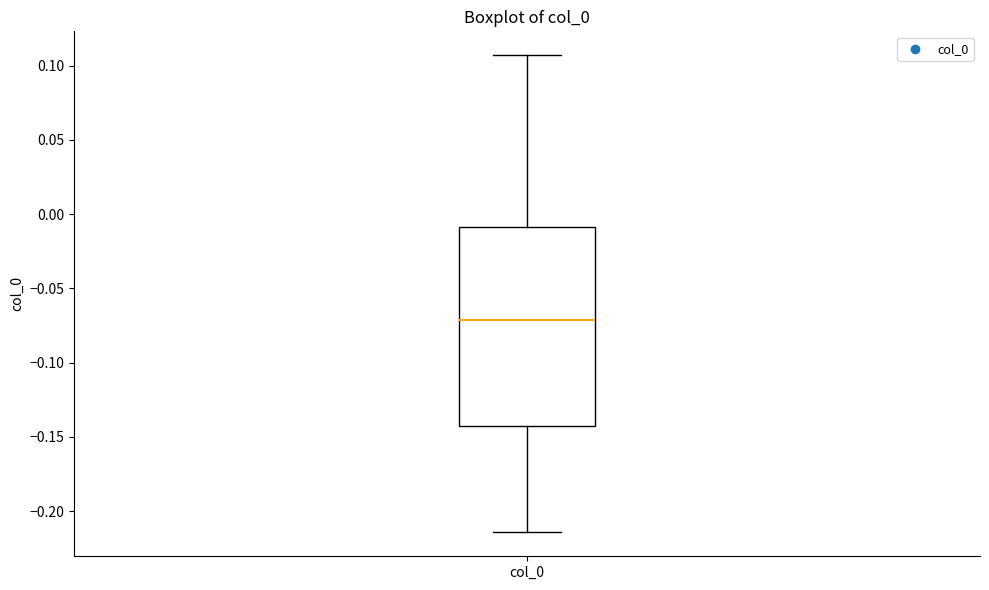

Read this box plot against the y-axis: the position of the median line, the range covered by the box, and the ends of both whiskers. The values are not printed on the chart, so give them approximately, as read against the axis.

median -0.070, box -0.145 to -0.010, whiskers -0.215 to 0.105